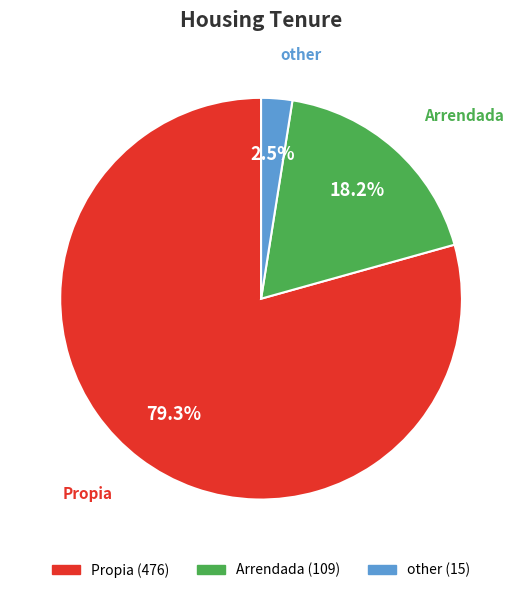

What is the largest slice in the pie chart?

Propia